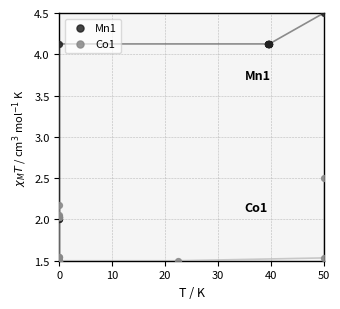

Which series reaches the maximum Y coordinate?

Mn1